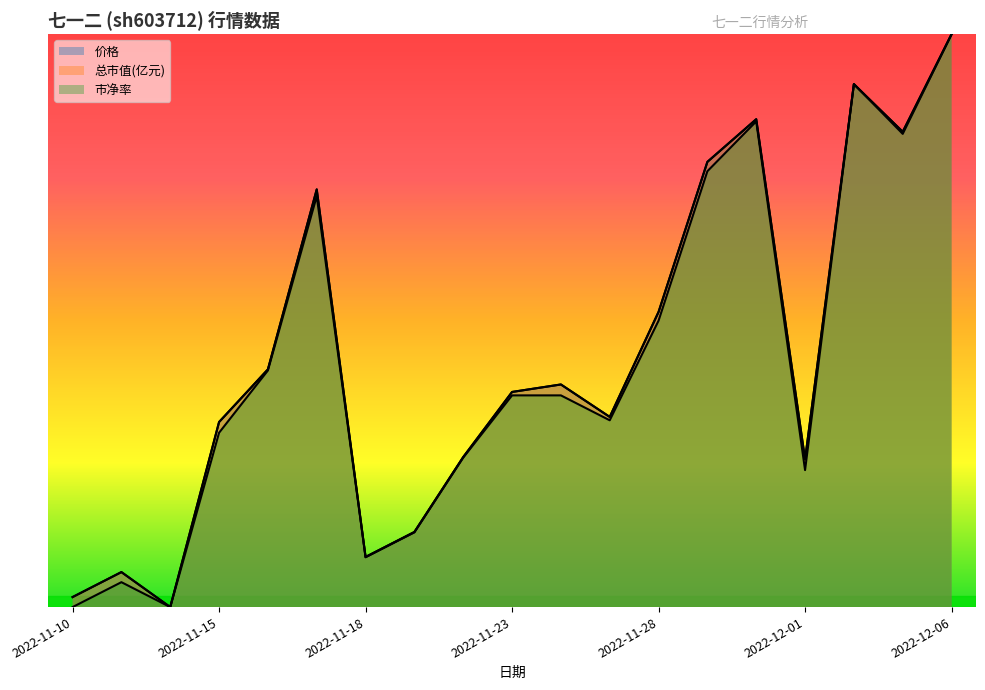

What is the label of the 14th point from the right?

2022-11-17